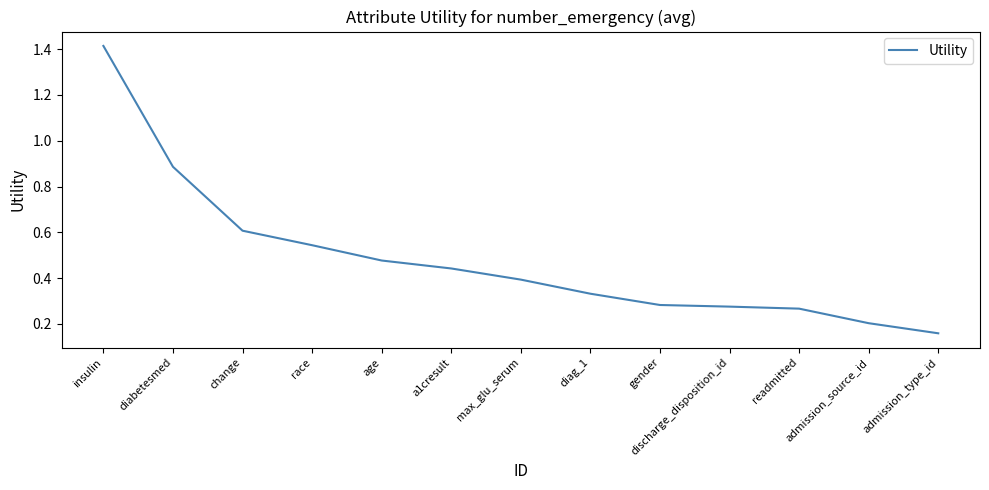

Which has a higher value, race or max_glu_serum?

race